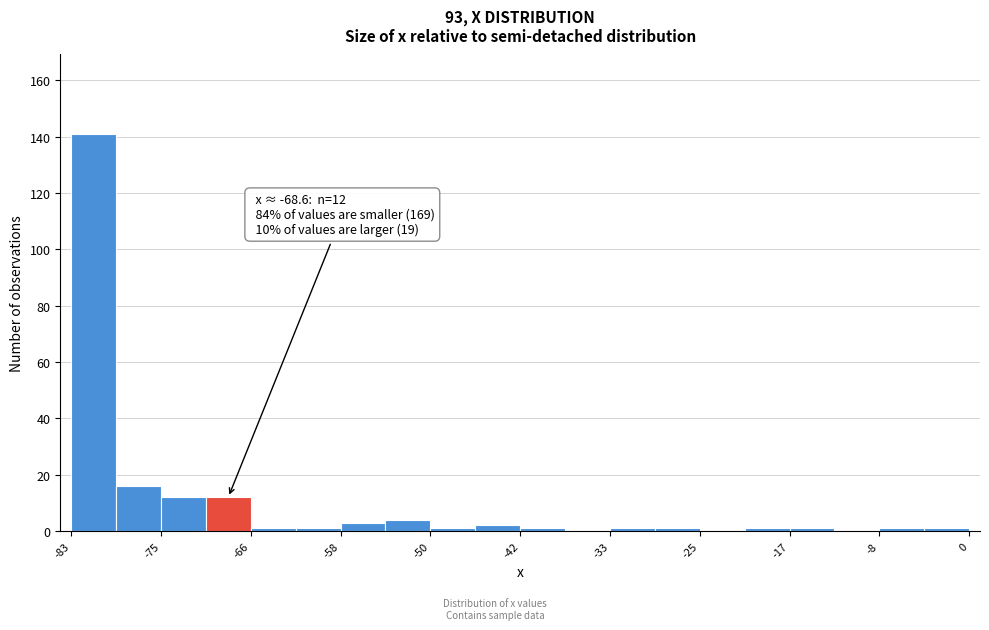

Over which range of the x-axis is the bar tallest?

-83 to -79